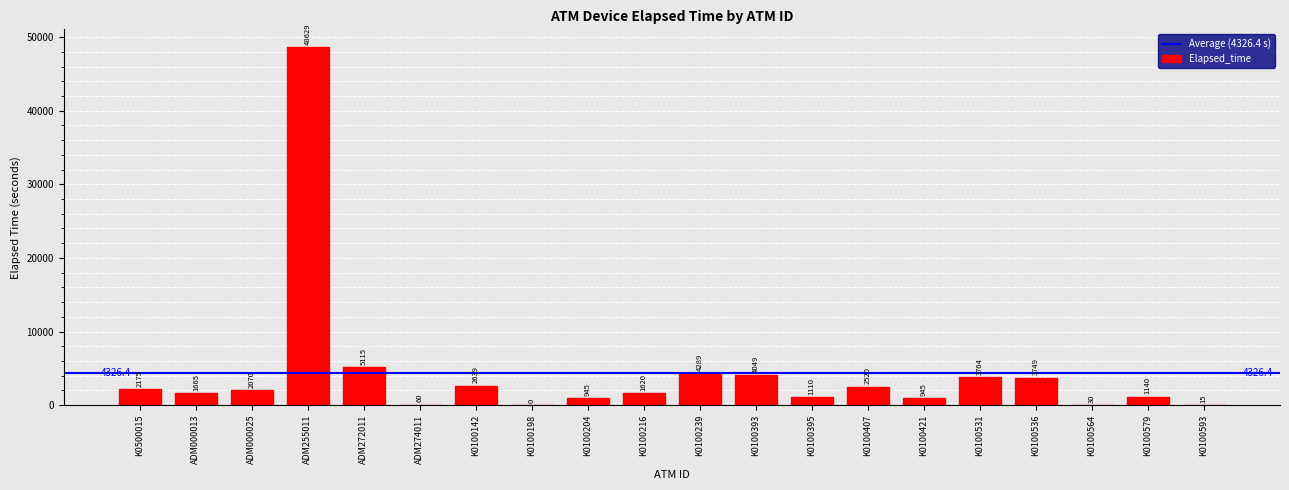

What is the sum of all values?

86529